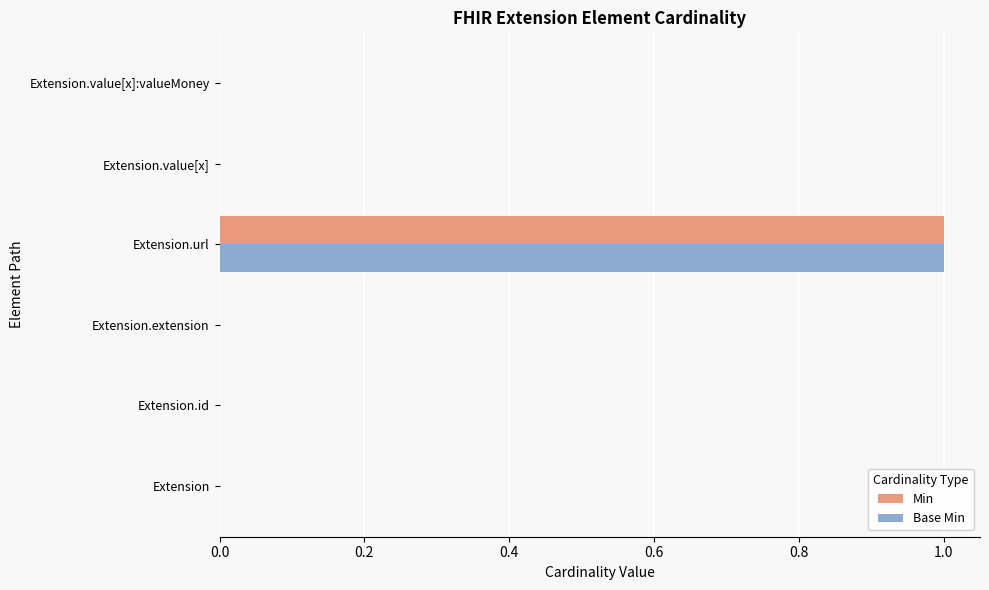

Is the value of Min at Extension.url greater than the value of Base Min at Extension.extension?

Yes